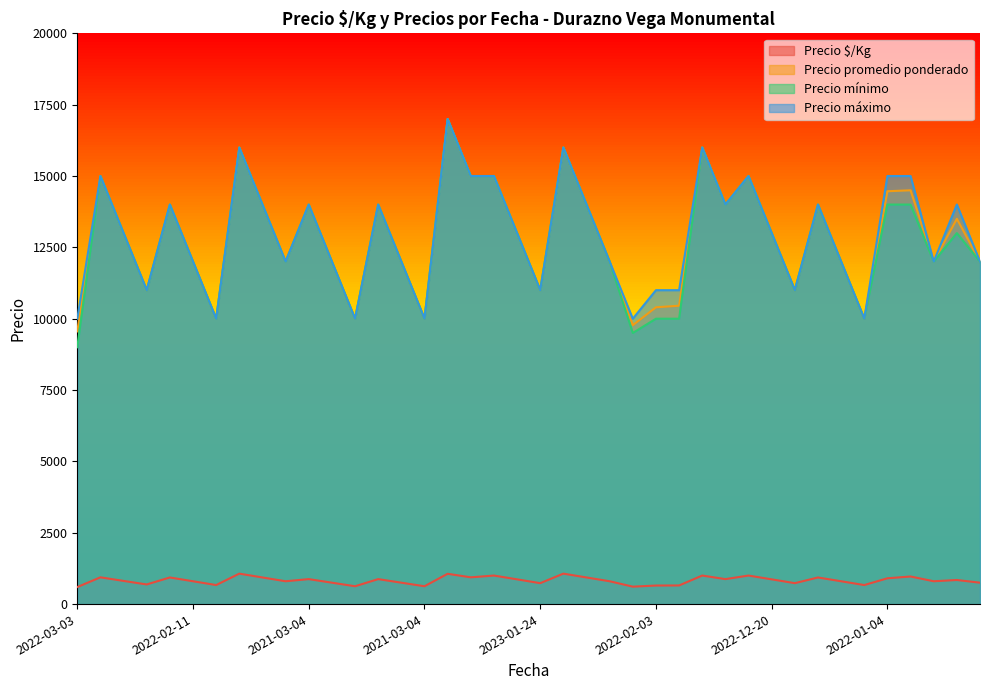

What are all the series names shown in the legend?

Precio $/Kg, Precio promedio ponderado, Precio mínimo, Precio máximo